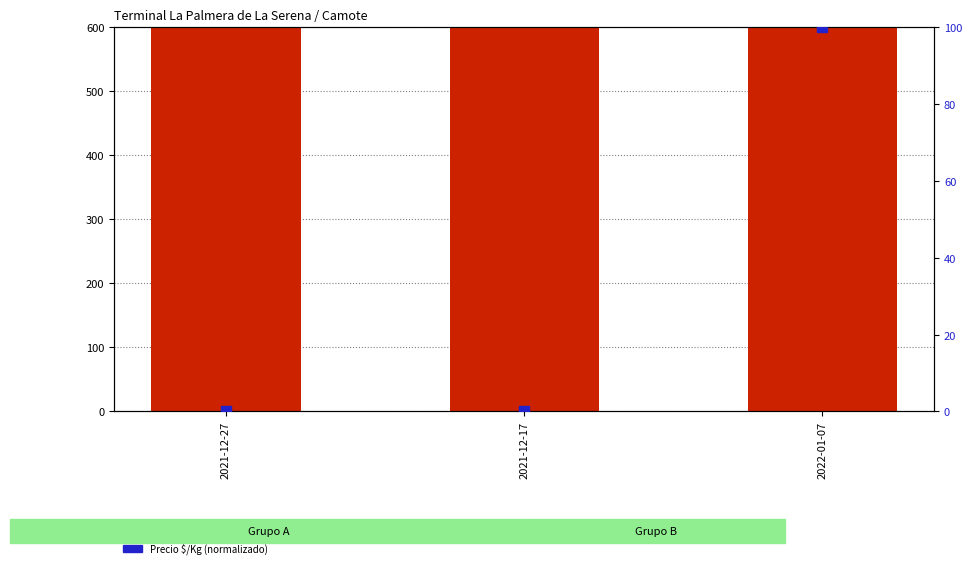

Which series has the largest total across all categories?

Precio promedio ponderado